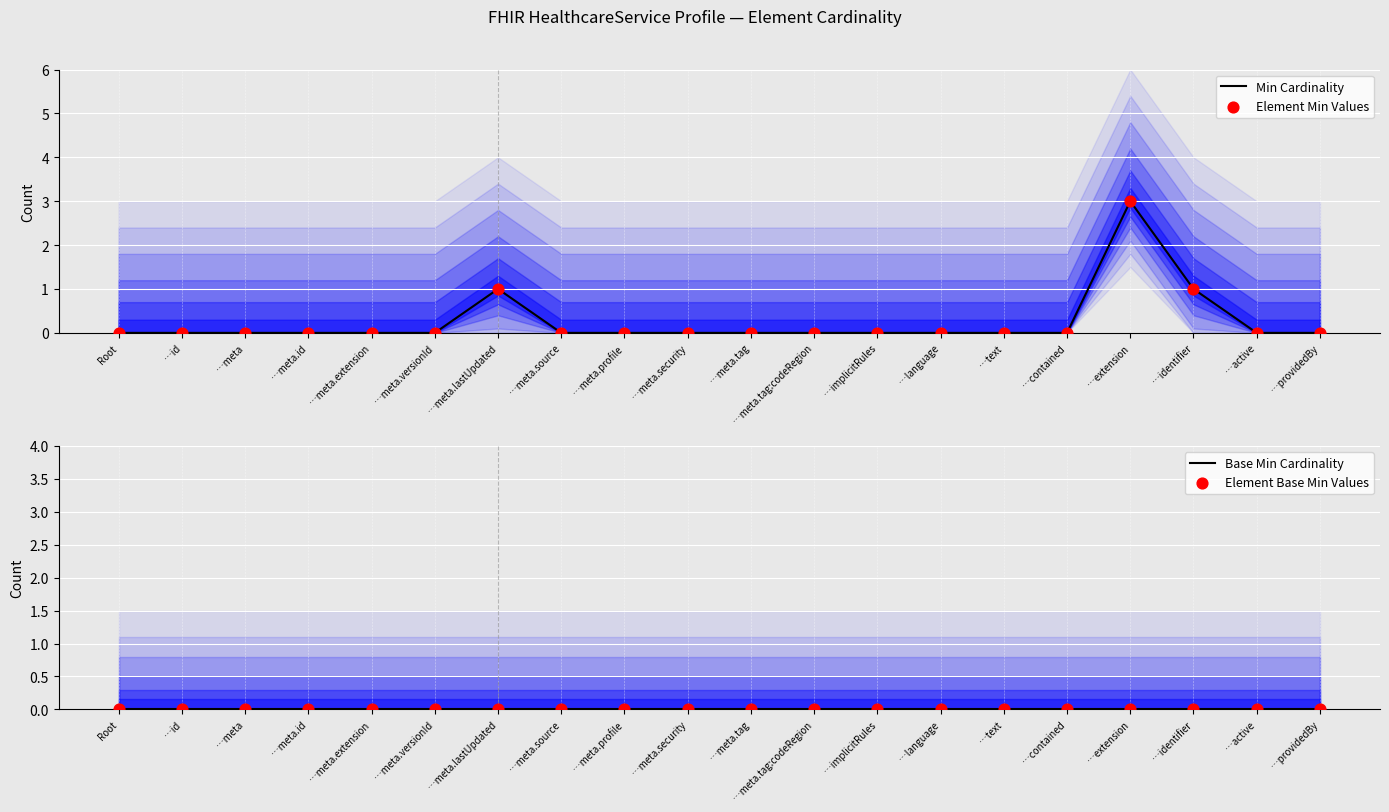

Is the value of Min Cardinality at …id greater than the value of Element Base Min Values at …identifier?

No